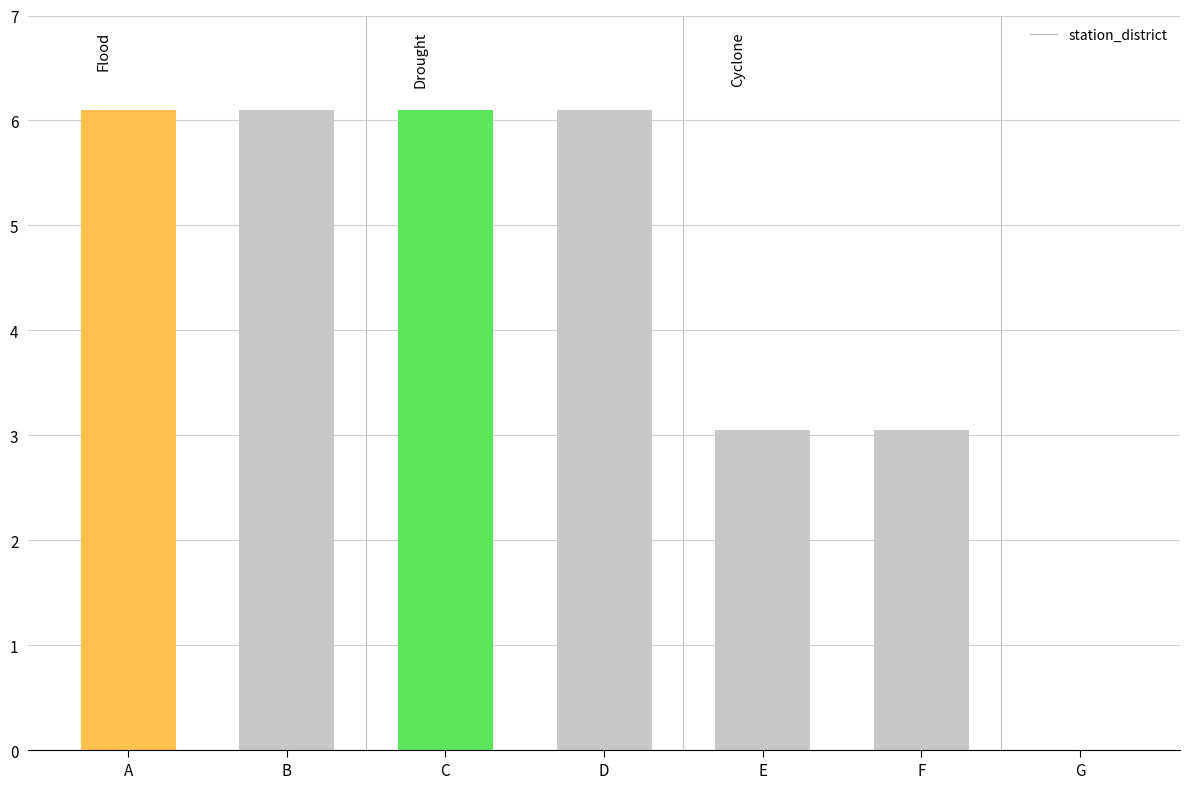

The value at F is 1.6. True or false?

False